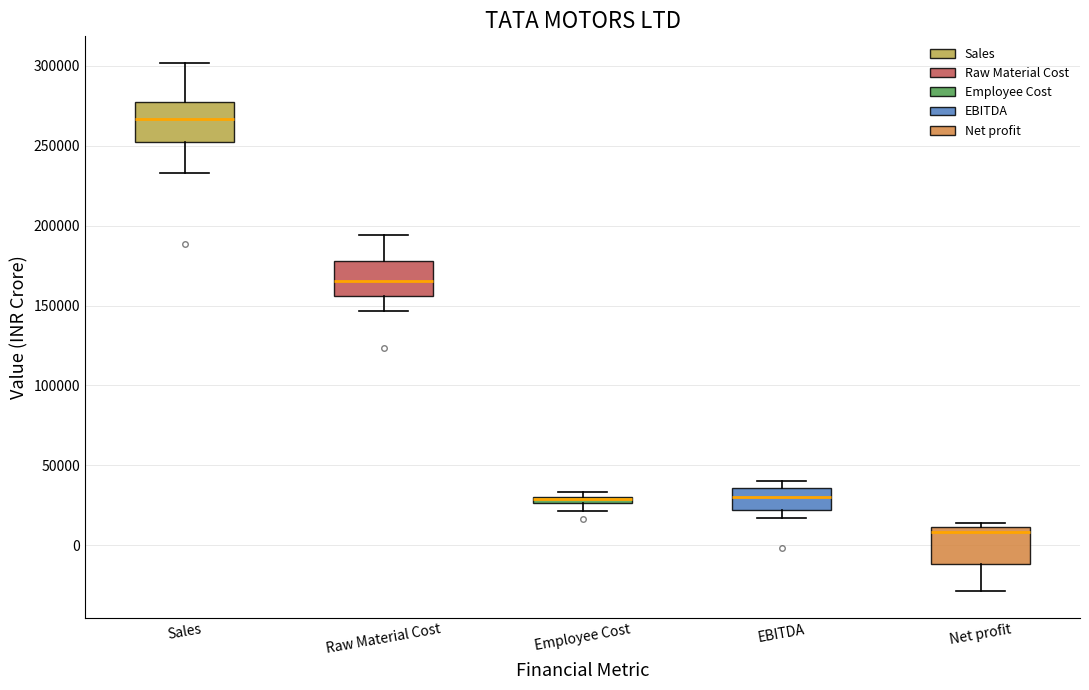

Where does the lower whisker of the box for Sales end on the y-axis? The values are not printed on the chart, so give them approximately, as read against the axis.

235000